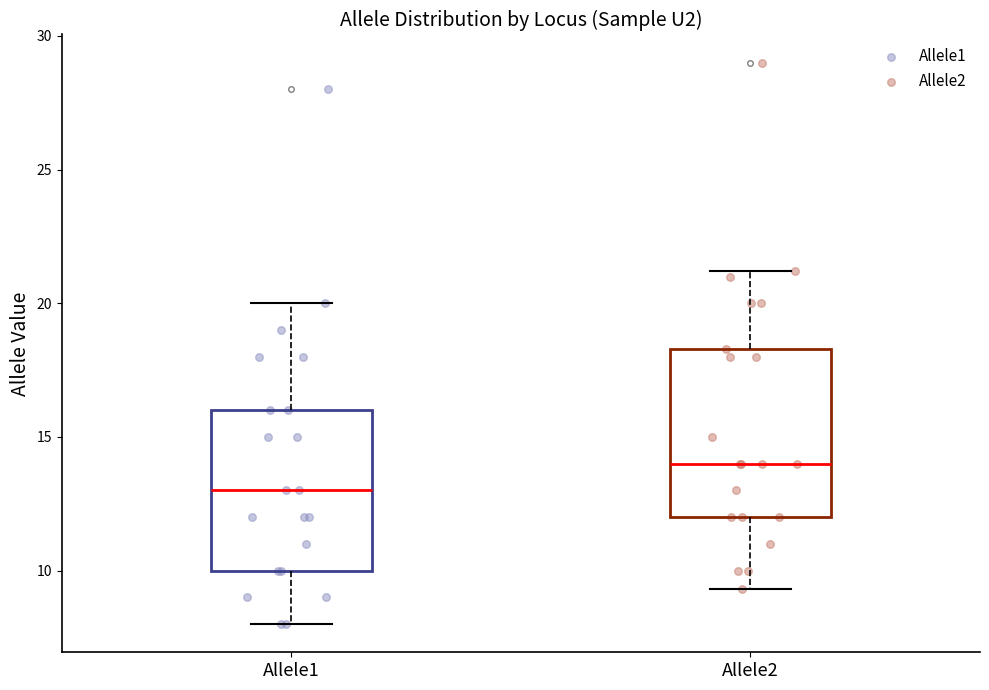

Reading left to right, transcribe this box plot: for each box, give where its median line is, the range the box spans, and where its two whiskers end, as read against the y-axis. The values are not printed on the chart, so give them approximately, as read against the axis.

Allele1: median 13.0, box 10.0 to 16.0, whiskers 8.0 to 20.0
Allele2: median 14.0, box 12.0 to 18.5, whiskers 9.5 to 21.0